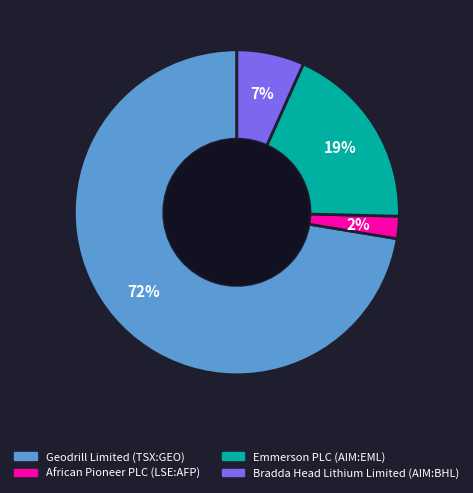

Is there any slice that represents more than half of the pie?

Yes